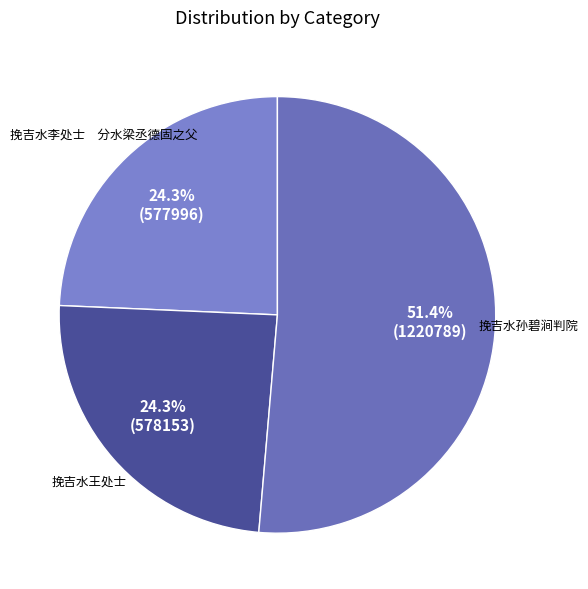

What percentage is the 挽吉水孙碧涧判院 slice, to the nearest percent?

51%